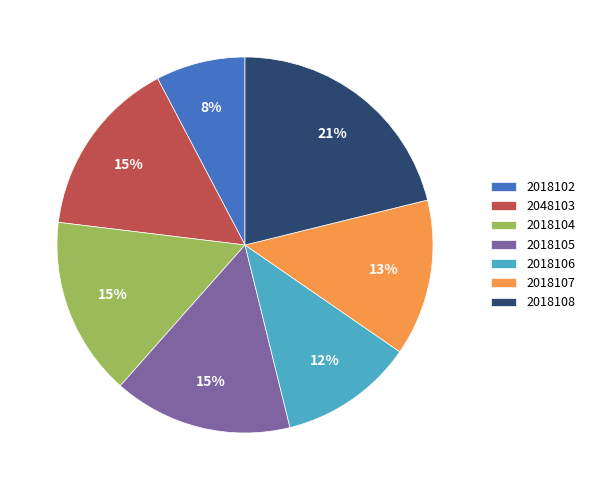

To the nearest percent, what is the difference between the largest and smallest slice percentages?

13%